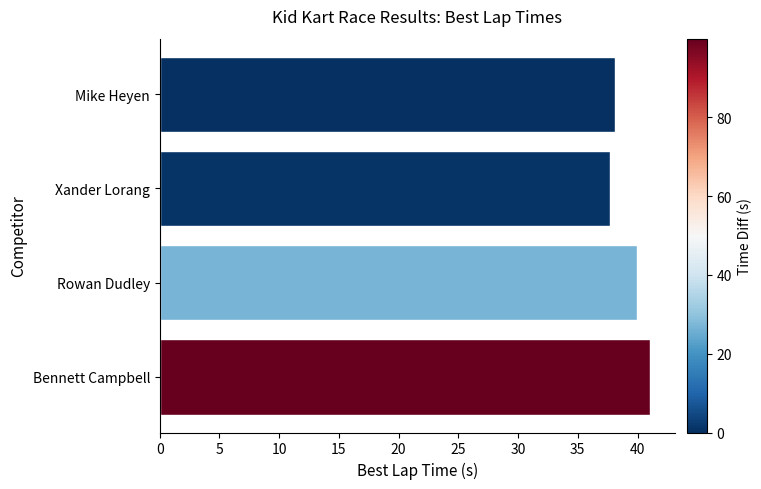

What is the value of the 3rd bar from the top?

40.0